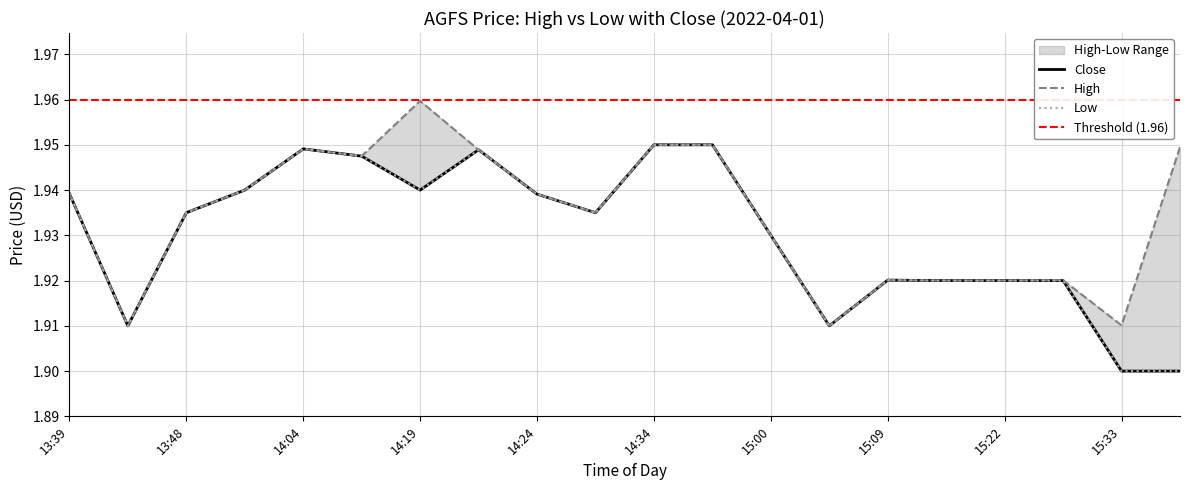

Is the value of low at 14:24 greater than the value of close at 14:24?

No